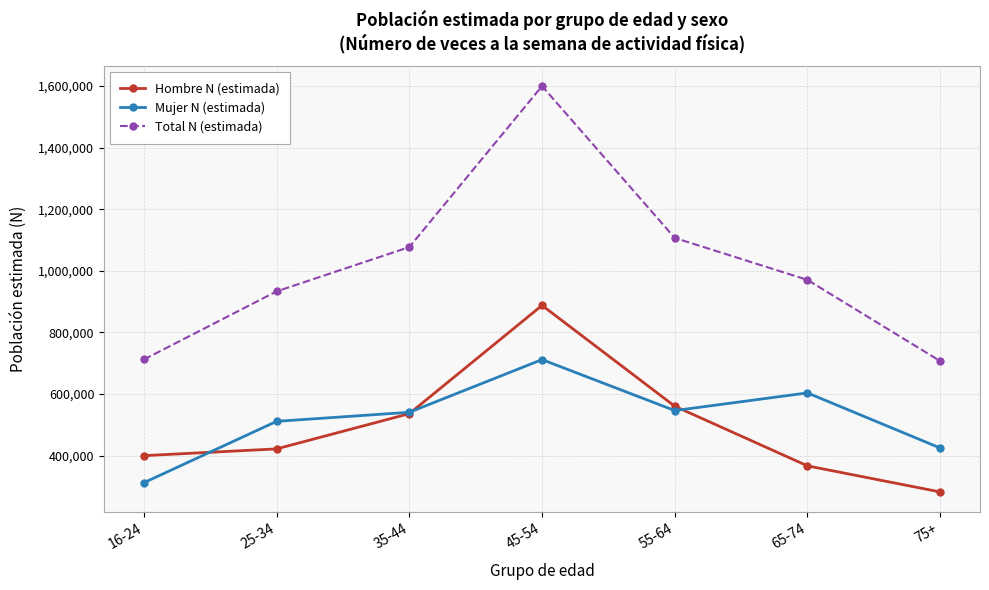

What is the sum of all Total N (estimada) values?

7106319